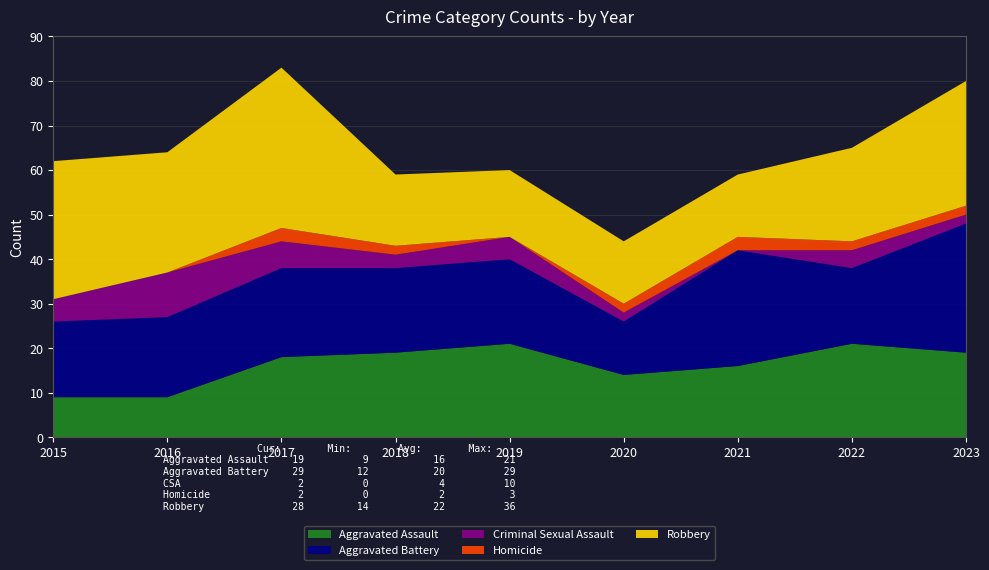

Reading left to right, transcribe all the data shown in this chart.

Aggravated Assault: 2015=9	2016=9	2017=18	2018=19	2019=21	2020=14	2021=16	2022=21	2023=19
Aggravated Battery: 2015=17	2016=18	2017=20	2018=19	2019=19	2020=12	2021=26	2022=17	2023=29
Criminal Sexual Assault: 2015=5	2016=10	2017=6	2018=3	2019=5	2020=2	2021=0	2022=4	2023=2
Homicide: 2015=0	2016=0	2017=3	2018=2	2019=0	2020=2	2021=3	2022=2	2023=2
Robbery: 2015=31	2016=27	2017=36	2018=16	2019=15	2020=14	2021=14	2022=21	2023=28